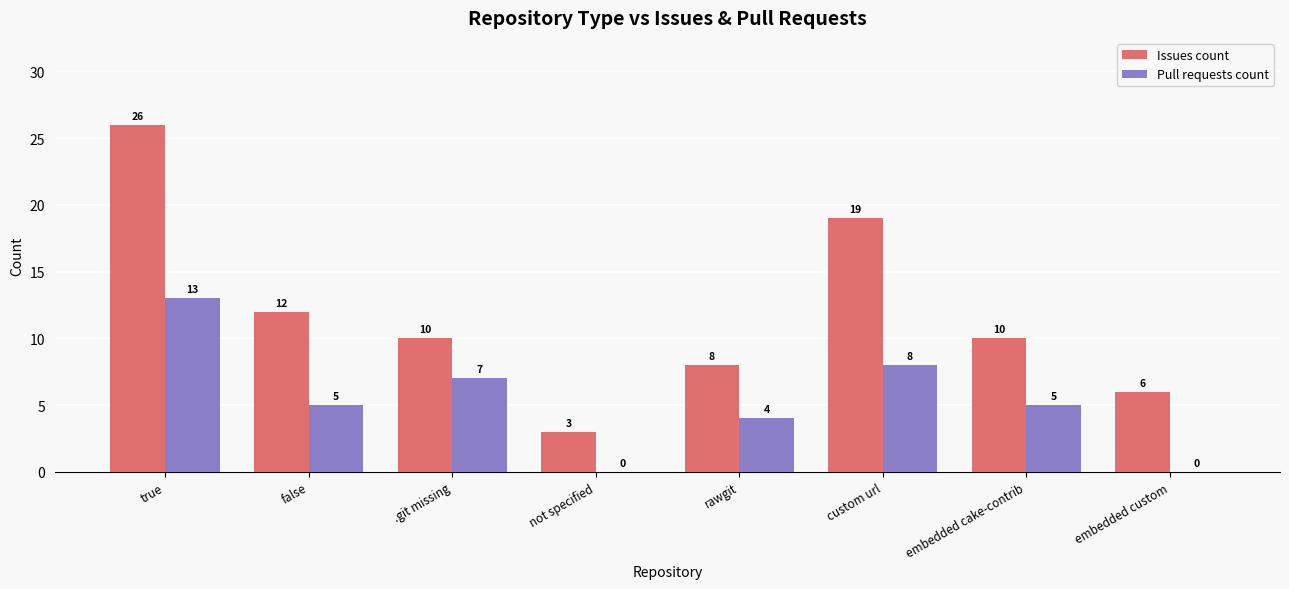

Read the Pull requests count value at true, to the nearest 10.

10